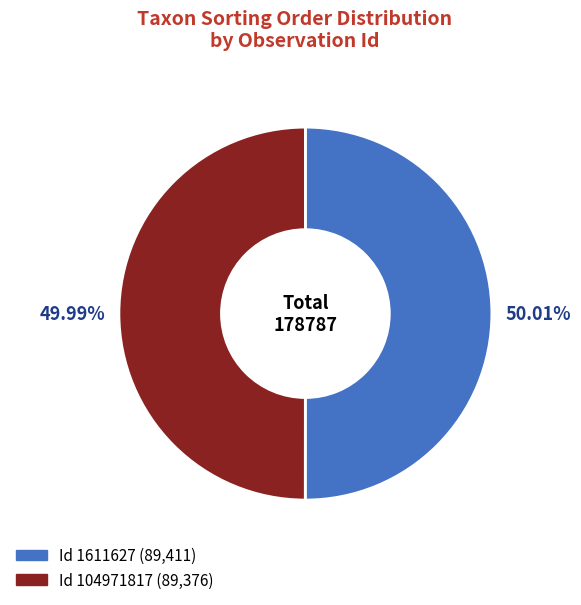

How many segments does this pie chart have?

2